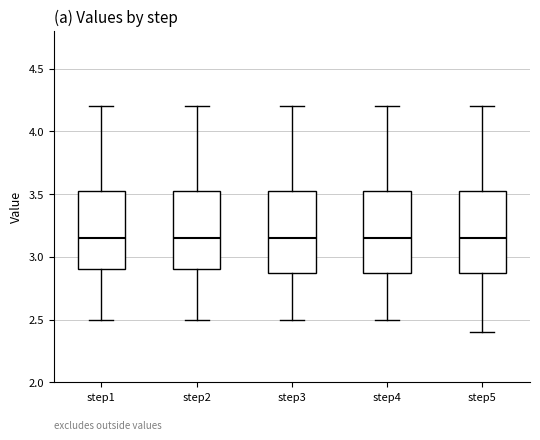

Where does the upper whisker of the box for step5 end on the y-axis? The values are not printed on the chart, so give them approximately, as read against the axis.

4.20